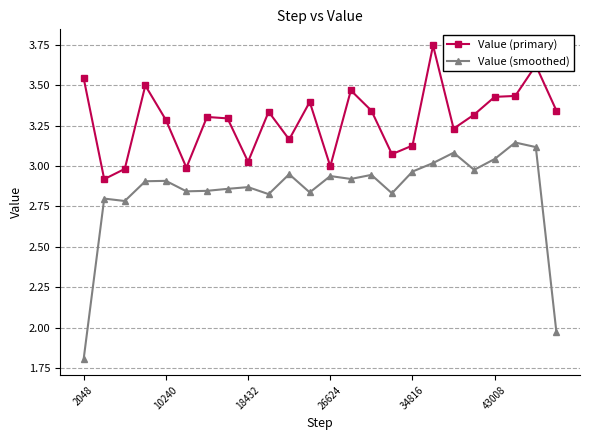

Which series has the largest range (max minus min)?

Value (smoothed)